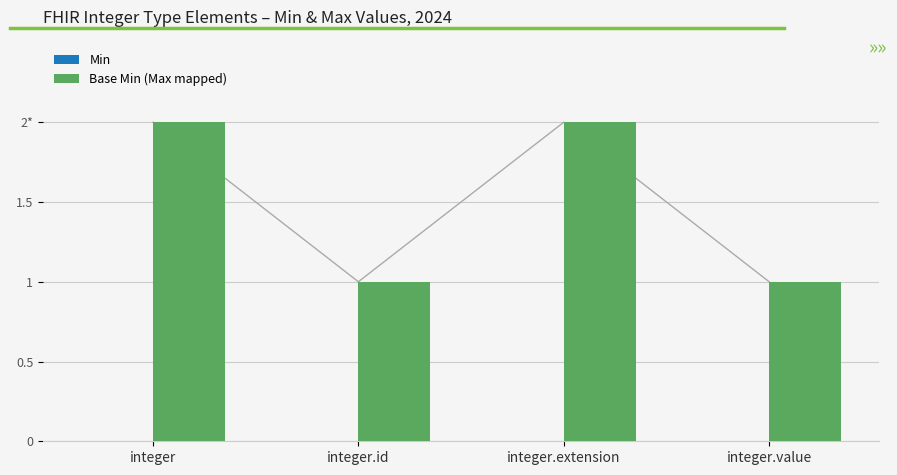

Reading left to right, list all the values displayed in this chart.

Min: 0	0	0	0
Base Min (Max mapped): 2	1	2	1